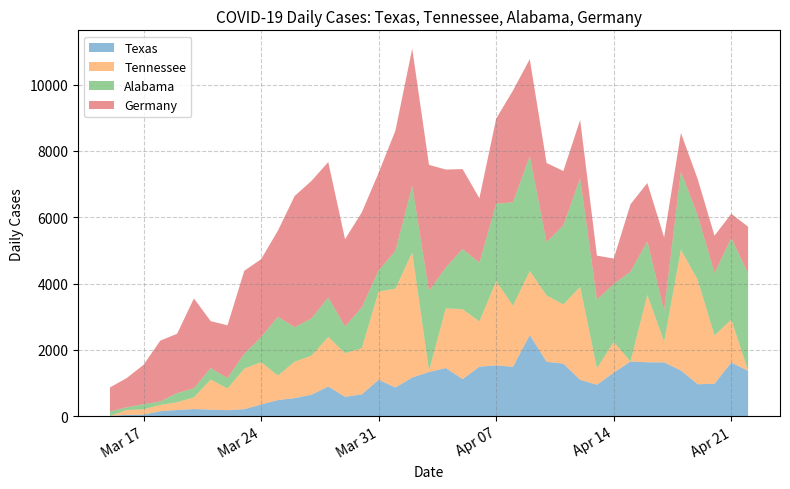

Reading left to right, transcribe all the data shown in this chart.

Texas: 6.9	36.2	44.8	148.3	182.8	212.1	194.9	179.3	208.7	351.8	482.8	543.2	644.9	893.2	581.1	657.0	1096.7	862.2	1164.0	1329.5	1450.2	1115.7	1491.6	1531.3	1486.4	2445.2	1639.9	1583.0	1095.0	945.0	1310.5	1648.5	1622.6	1620.9	1377.8	962.2	974.3	1617.5	1365.7
Tennessee: 0.0	146.4	161.1	190.4	234.3	351.4	907.9	651.6	1222.7	1273.9	739.5	1098.2	1178.8	1493.6	1317.9	1391.1	2665.0	2979.9	3777.9	43.9	1801.1	2108.6	1361.8	2540.6	1845.0	1932.9	1998.8	1786.5	2804.1	497.9	929.8	0.0	2035.4	622.3	3646.1	3148.3	1457.0	1295.9	0.0
Alabama: 132.6	81.6	153.0	102.0	275.3	275.3	346.7	316.1	448.7	754.6	1774.4	1040.1	1121.7	1193.1	805.6	1233.9	632.2	1142.1	1998.7	2396.4	1233.9	1815.1	1774.4	2335.2	3120.4	3467.1	1611.2	2386.2	3273.4	2070.1	1743.8	2712.5	1611.2	938.2	2355.6	1937.5	1886.5	2457.6	2936.9
Germany: 724.4	884.3	1188.4	1837.9	1791.8	2710.8	1415.9	1592.5	2504.3	2352.8	2596.5	3960.3	4150.6	4085.4	2634.2	2867.7	2947.3	3630.4	4144.1	3810.6	2953.3	2413.3	1946.3	2567.7	3372.4	2924.6	2388.7	1638.6	1763.7	1327.9	770.5	2031.9	1763.1	2214.5	1164.4	1102.8	1126.1	734.0	1411.1